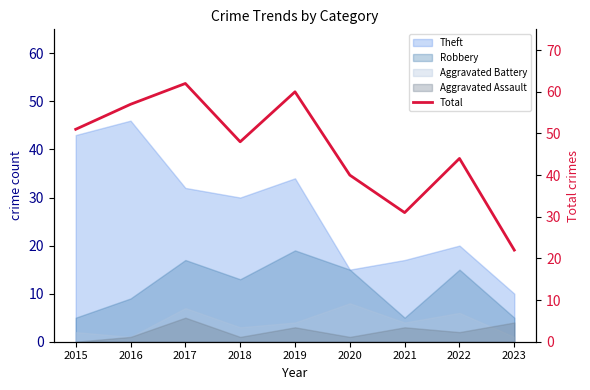

What is the change in value from 2018 to 2021?

-17